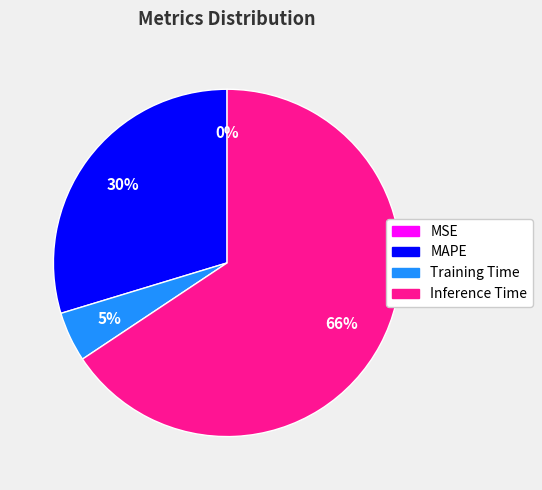

Which slice is the largest?

Inference Time